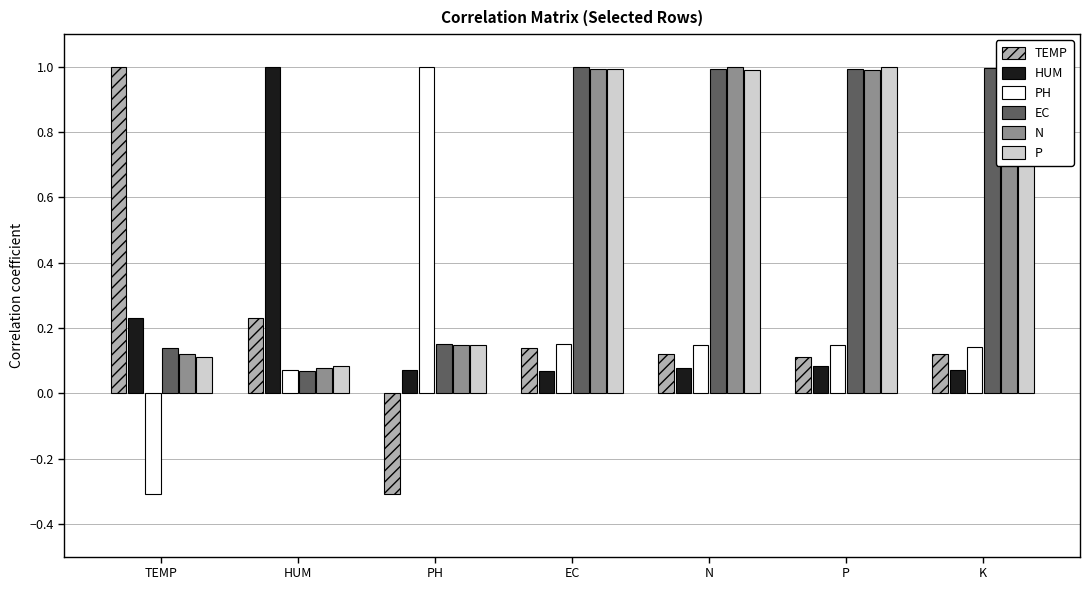

Does the chart contain stacked bars?

No